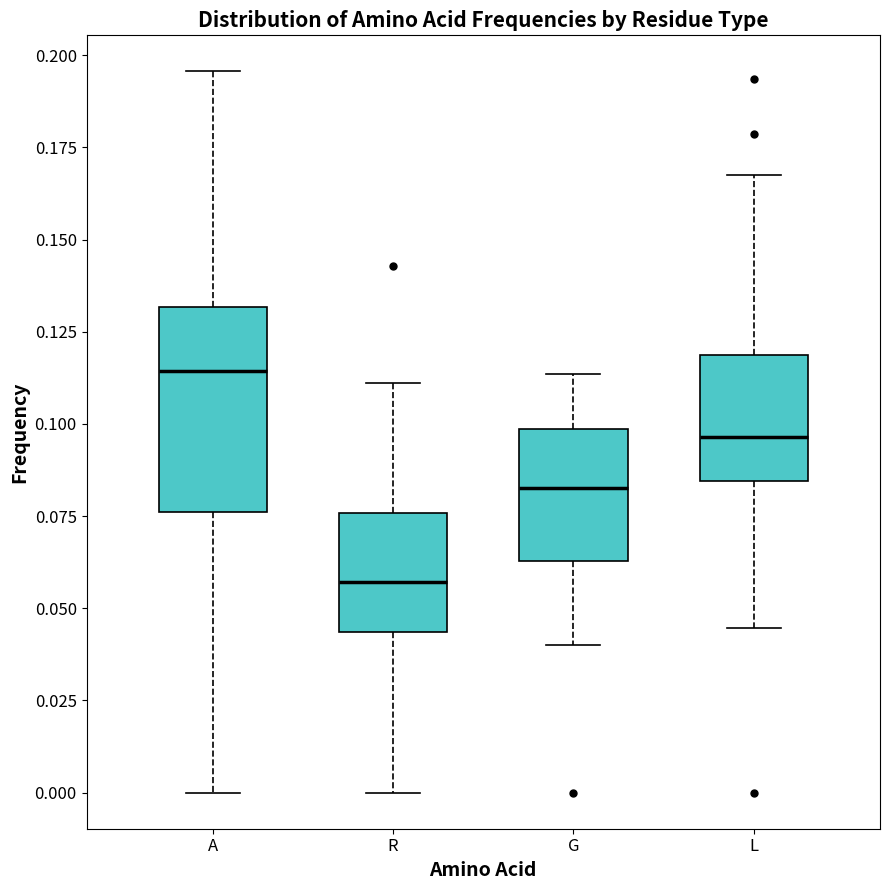

Reading left to right, transcribe this box plot: for each box, give where its median line is, the range the box spans, and where its two whiskers end, as read against the y-axis. The values are not printed on the chart, so give them approximately, as read against the axis.

A: median 0.115, box 0.075 to 0.130, whiskers 0.000 to 0.195
R: median 0.055, box 0.045 to 0.075, whiskers 0.000 to 0.110
G: median 0.080, box 0.065 to 0.100, whiskers 0.040 to 0.115
L: median 0.095, box 0.085 to 0.120, whiskers 0.045 to 0.170